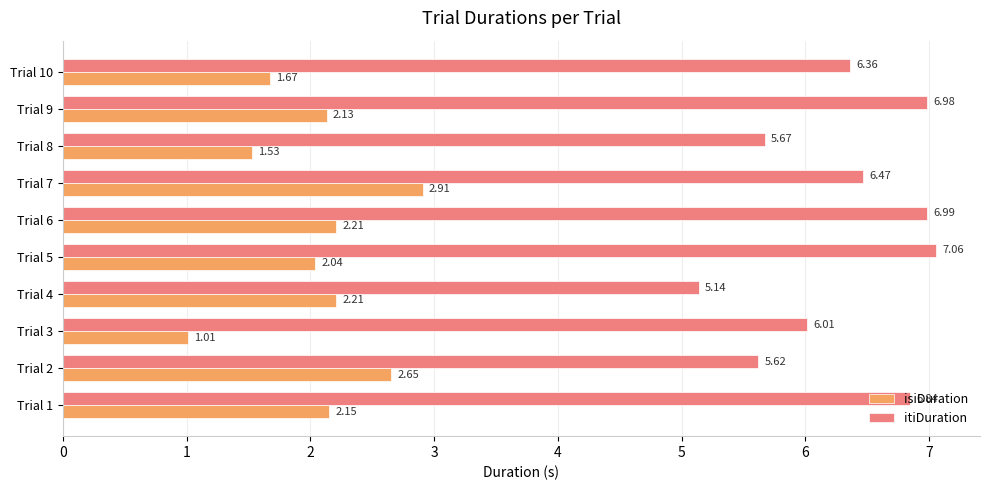

At which category is the sum across all series the highest?

Trial 7